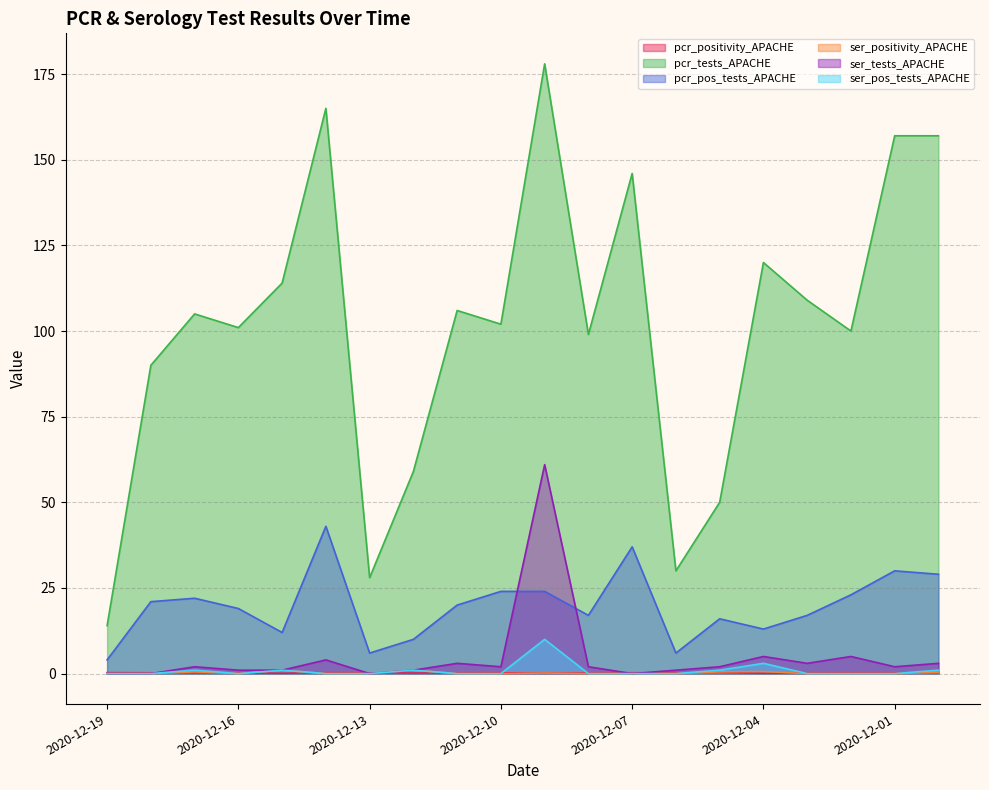

What is the label of the 1st point from the left?

2020-12-19